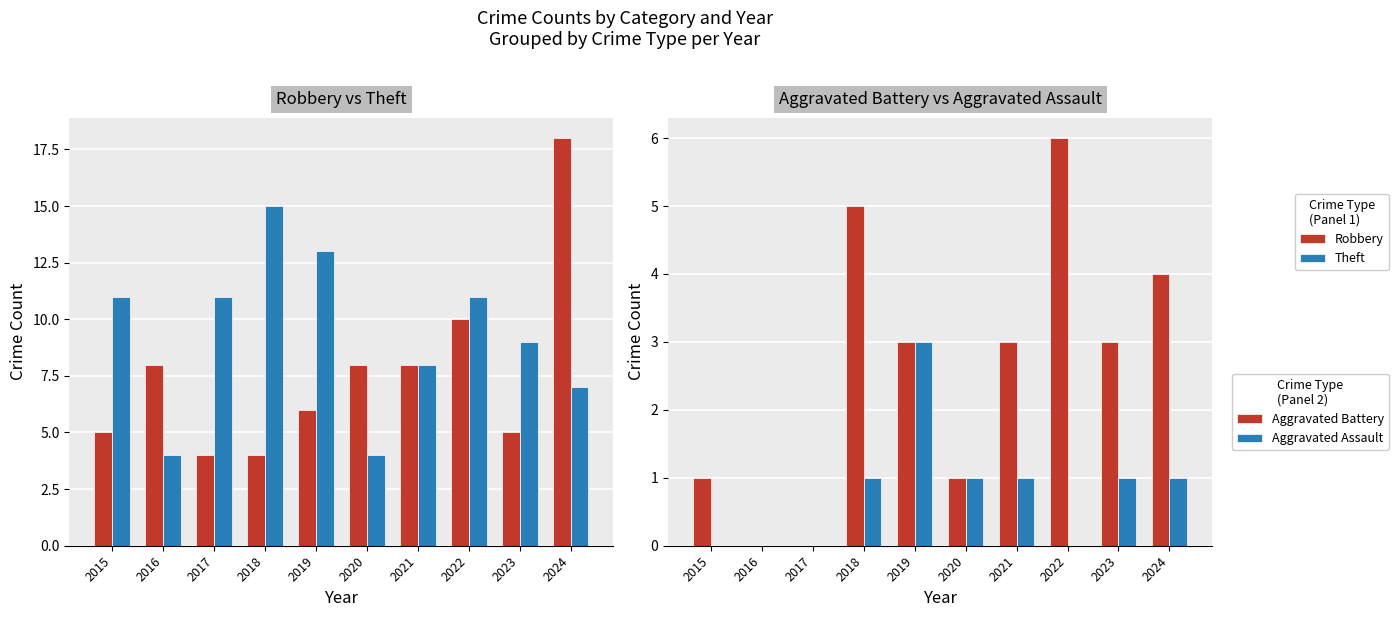

Between 2021 and 2024, which is larger?

2024